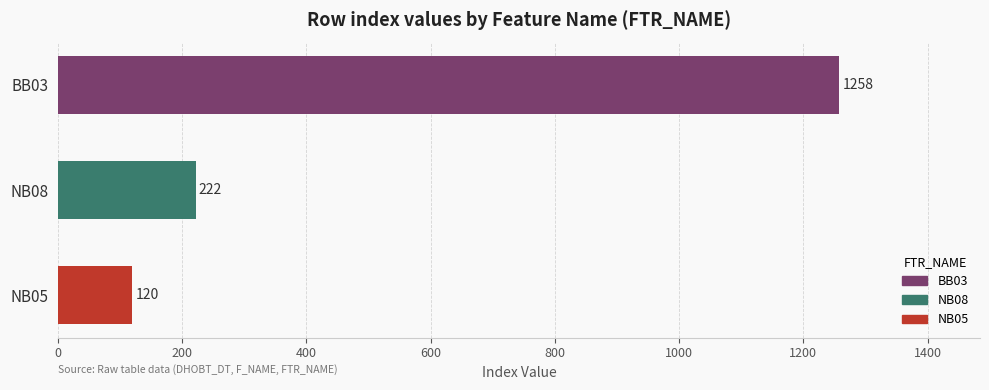

Reading bottom to top, what are all the values shown in this chart?

NB05=120	NB08=222	BB03=1258